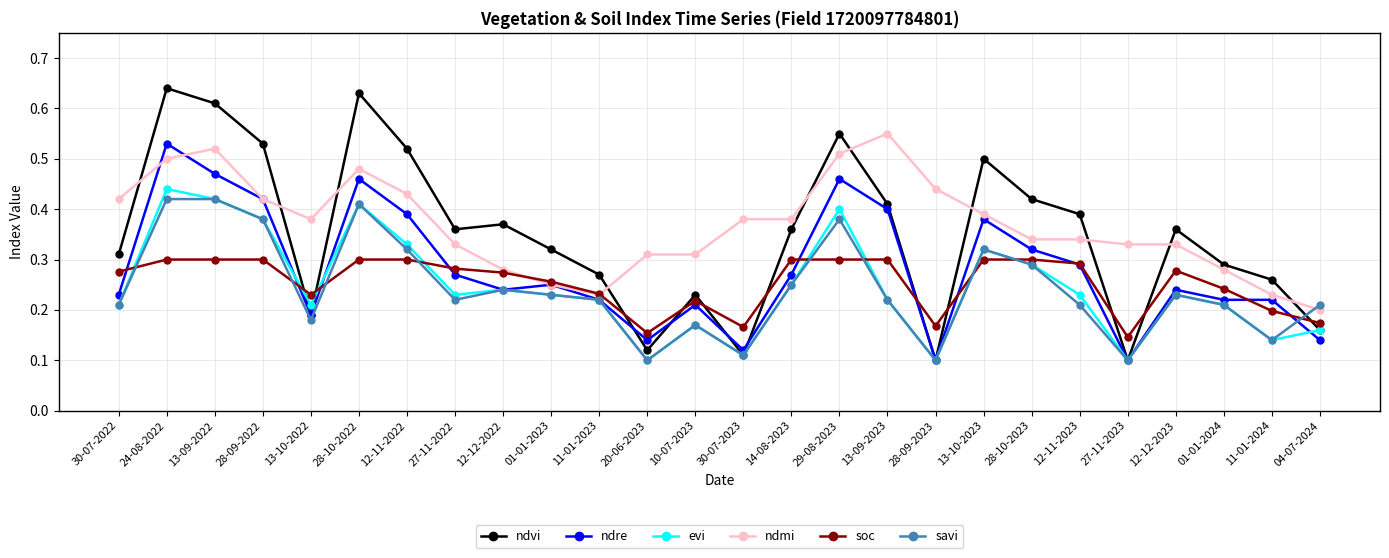

Where is ndmi nearest to the value 0?

04-07-2024